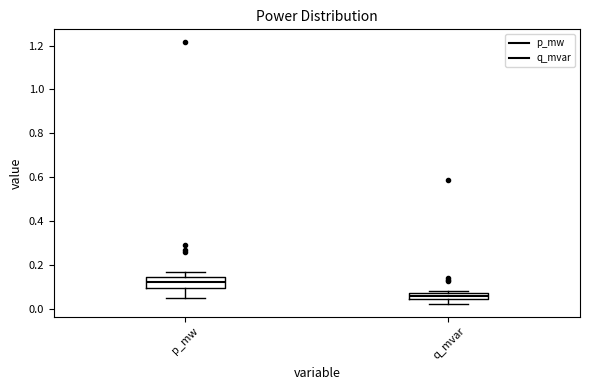

Which box's median line is the highest?

p_mw